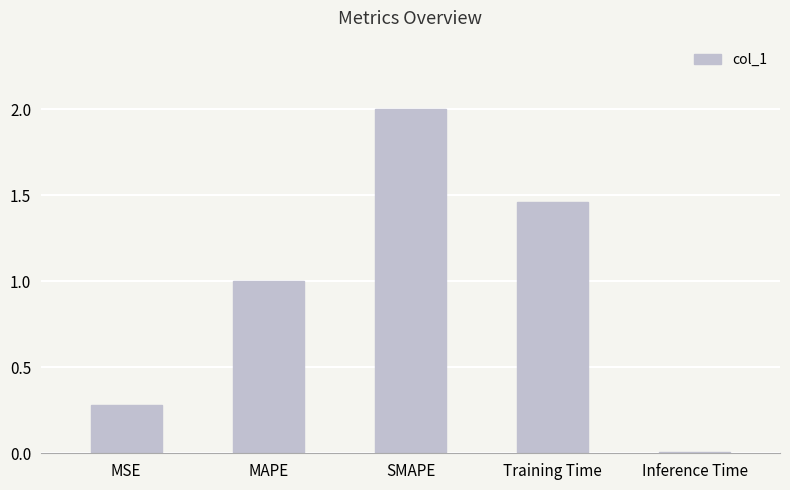

What is the difference between the maximum and minimum values?

2.0